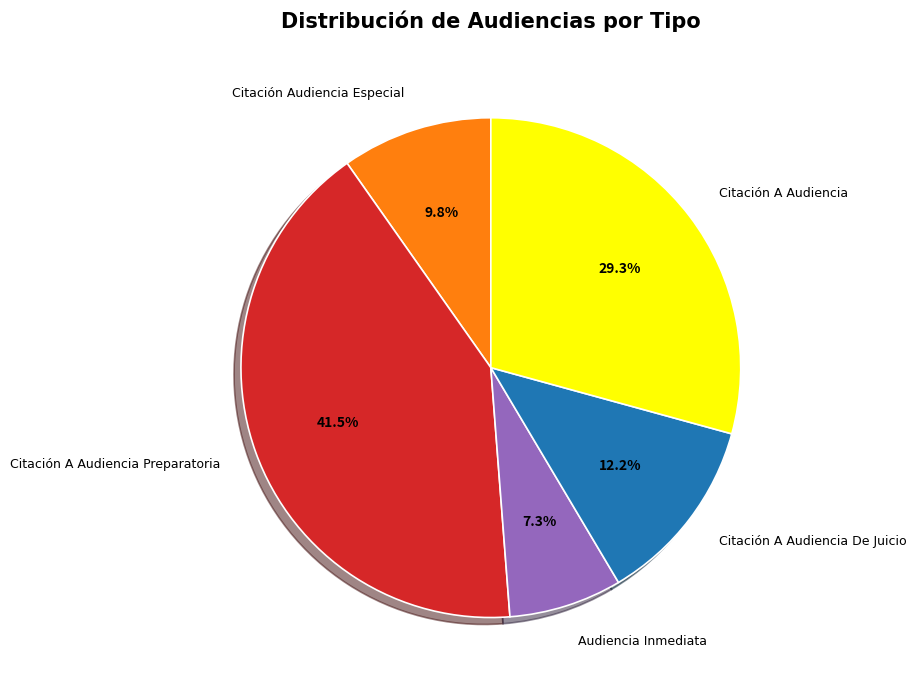

The Audiencia Inmediata slice represents 7% of the pie. True or false?

True